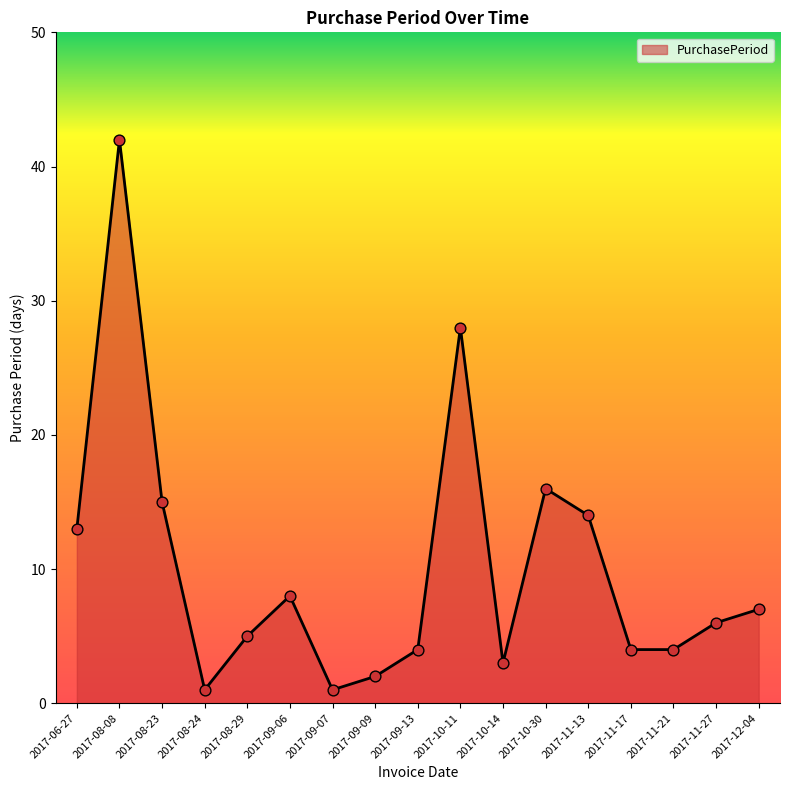

Which has a higher value, 2017-11-13 or 2017-10-14?

2017-11-13